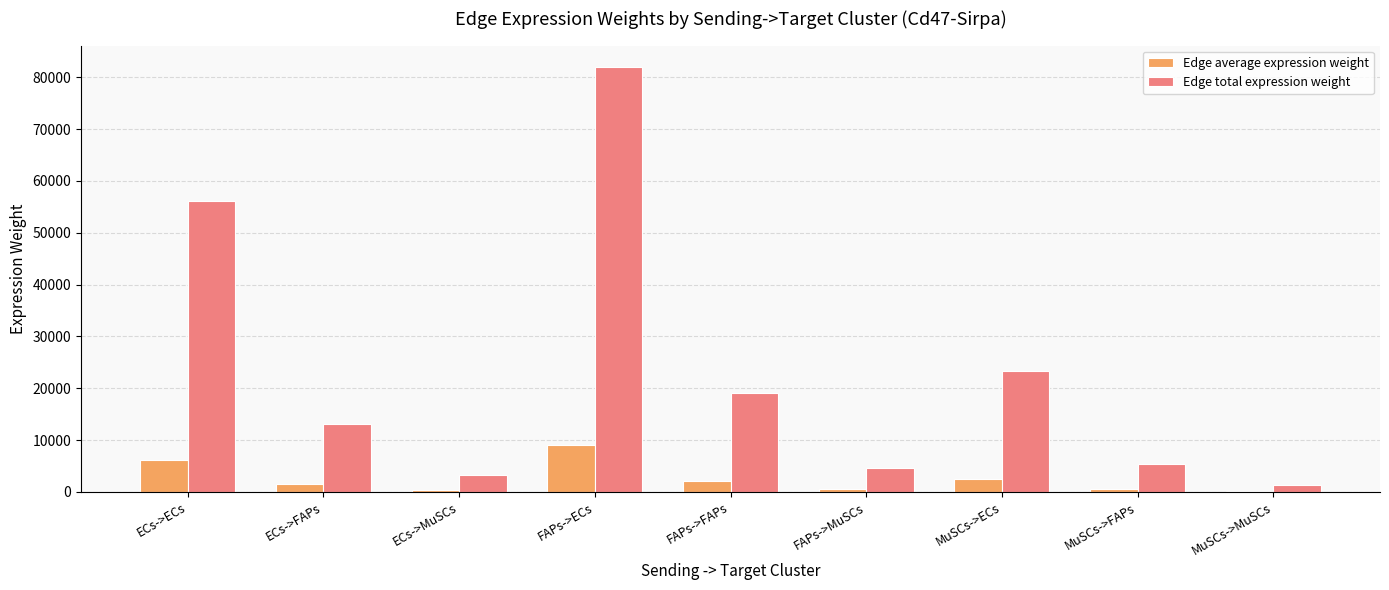

How many distinct data groups are displayed?

2